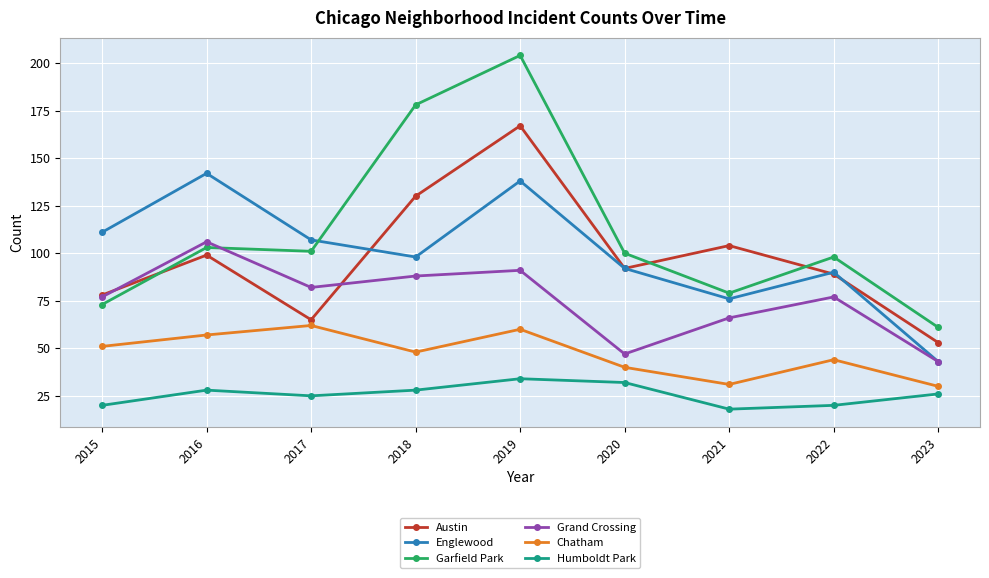

What is the difference between the Grand Crossing values at 2015 and 2017?

5